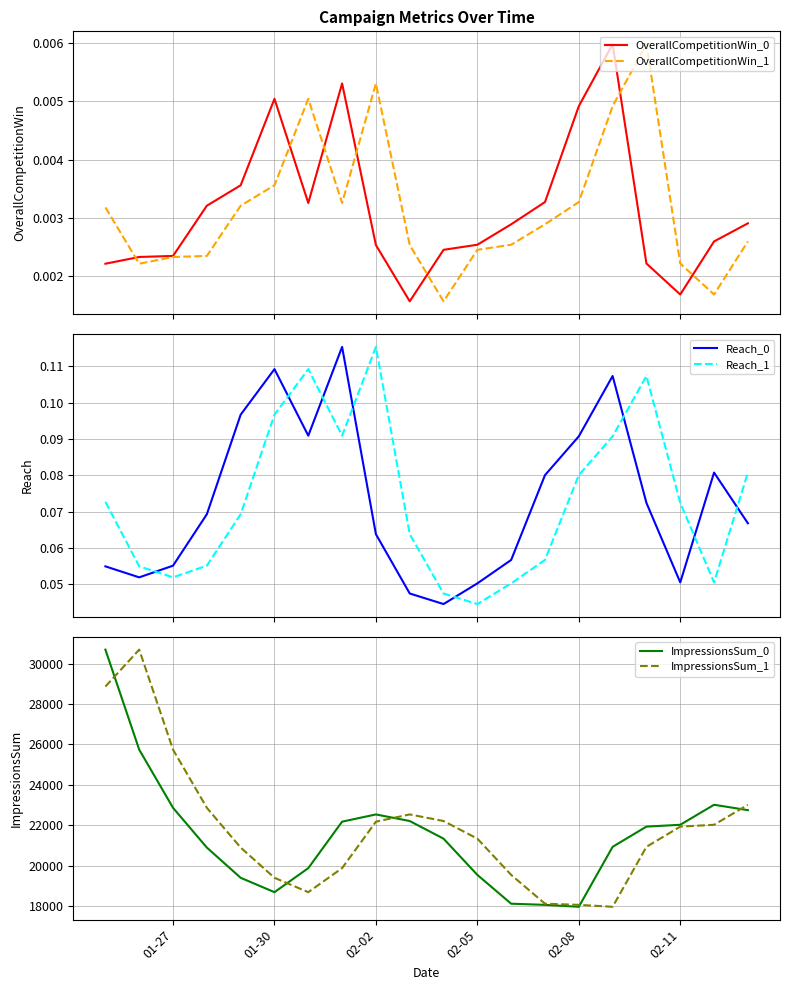

The value of ImpressionsSum_0 at 02-02 is 22533. True or false?

True